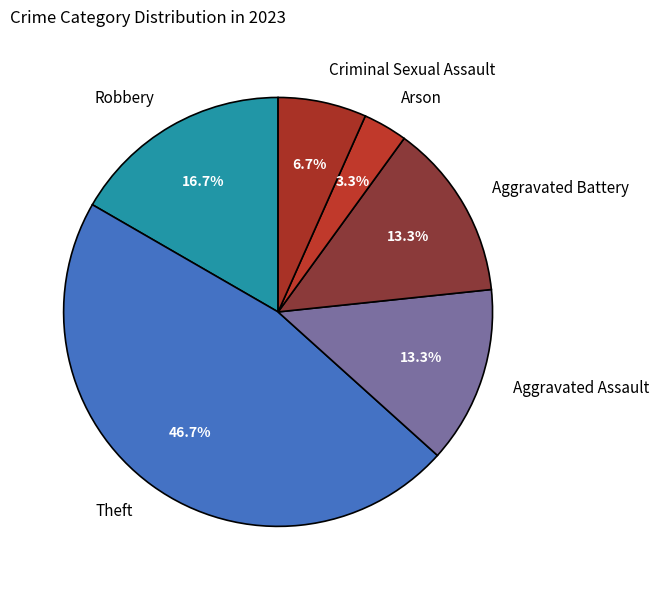

Is Theft the majority of the pie?

No